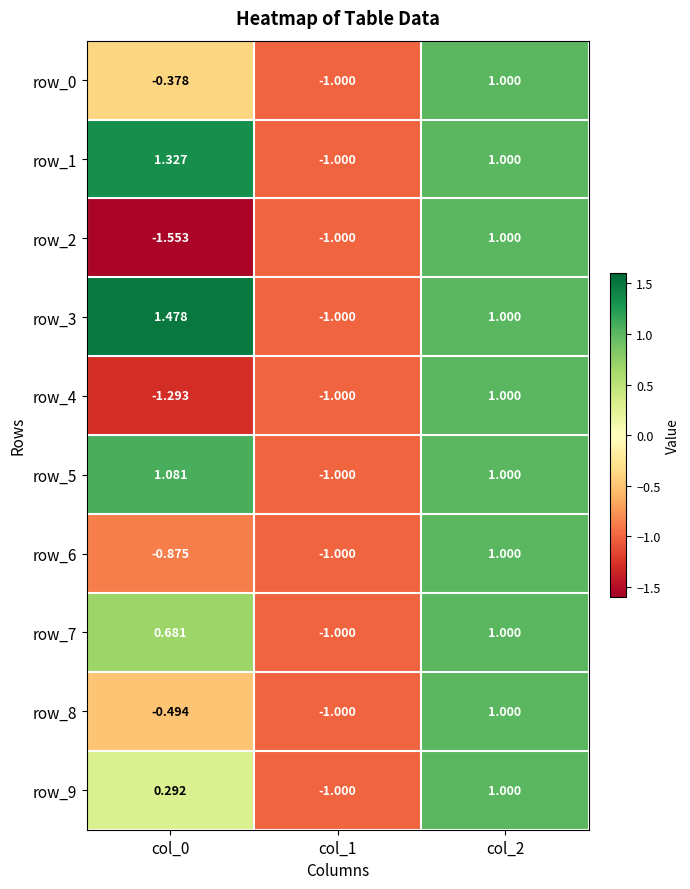

What is the maximum value shown in the chart?

1.5